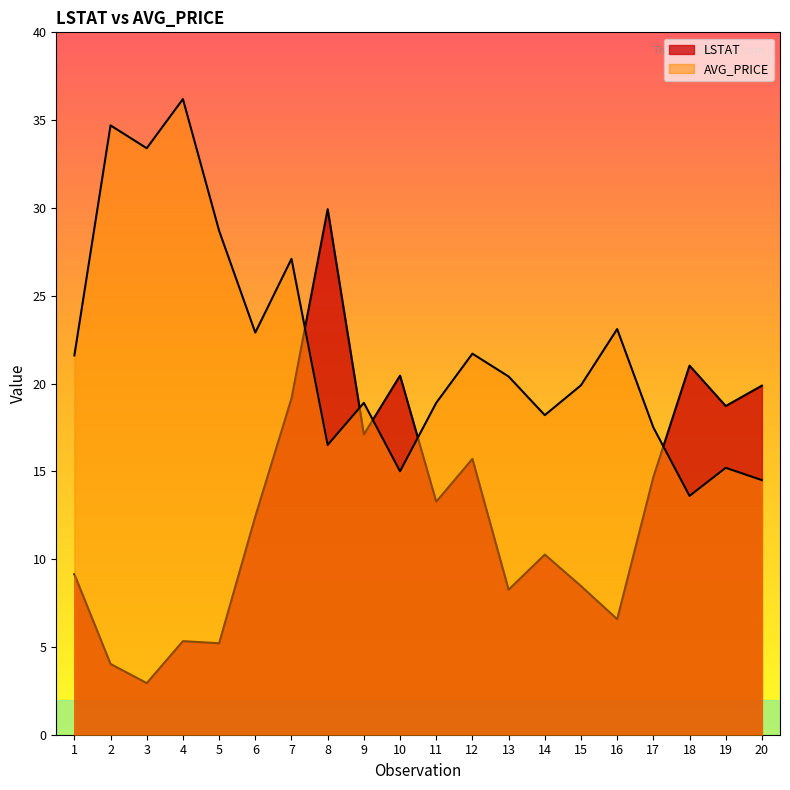

How many lines are shown in the chart?

2